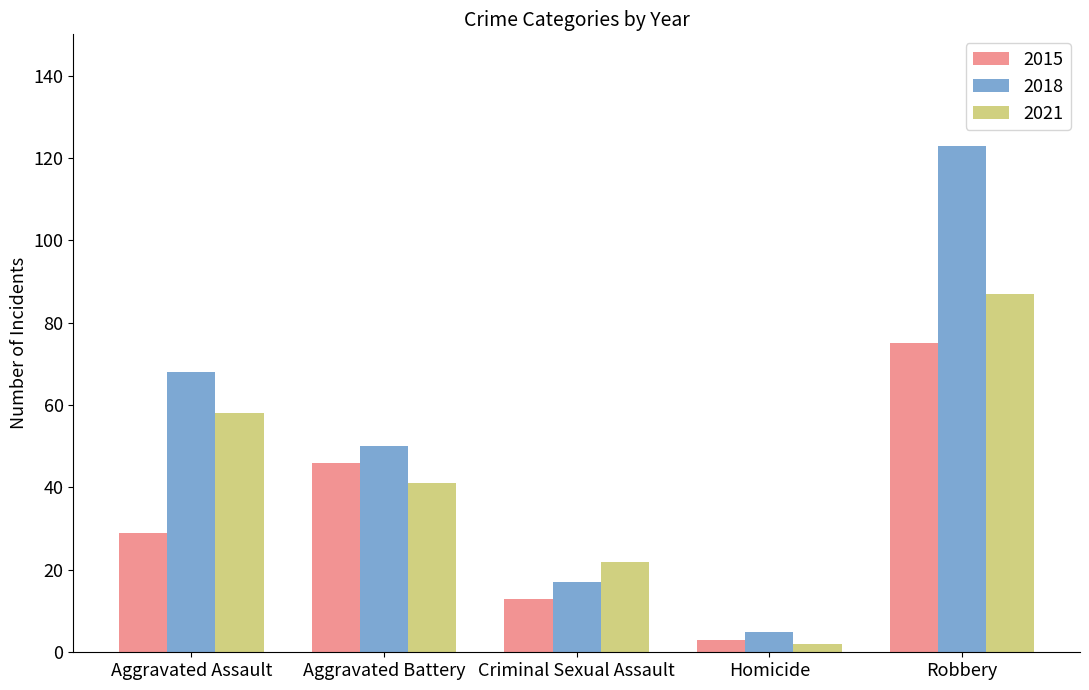

Count the number of data series in this chart.

3